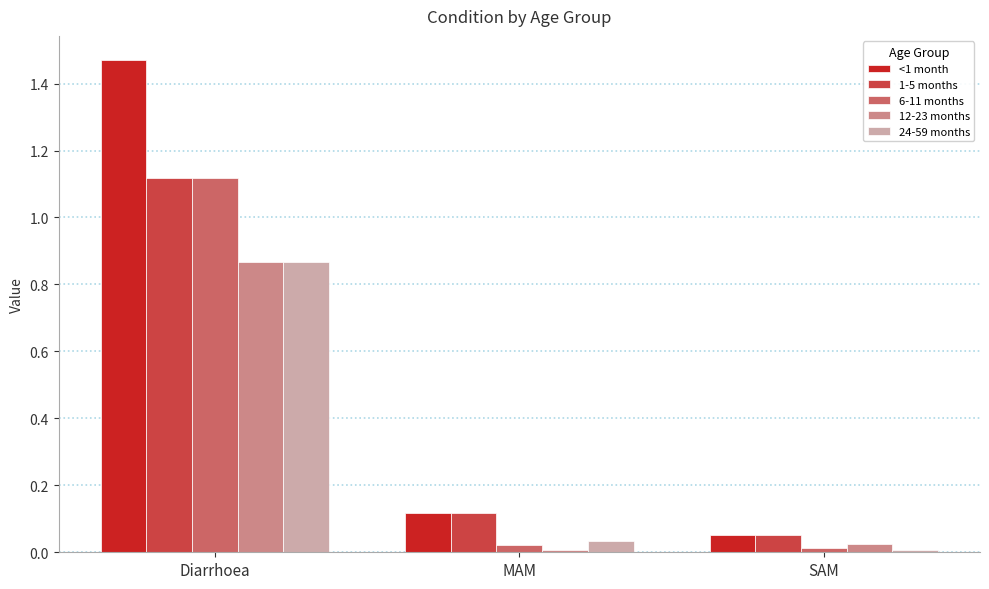

How many distinct data groups are displayed?

5